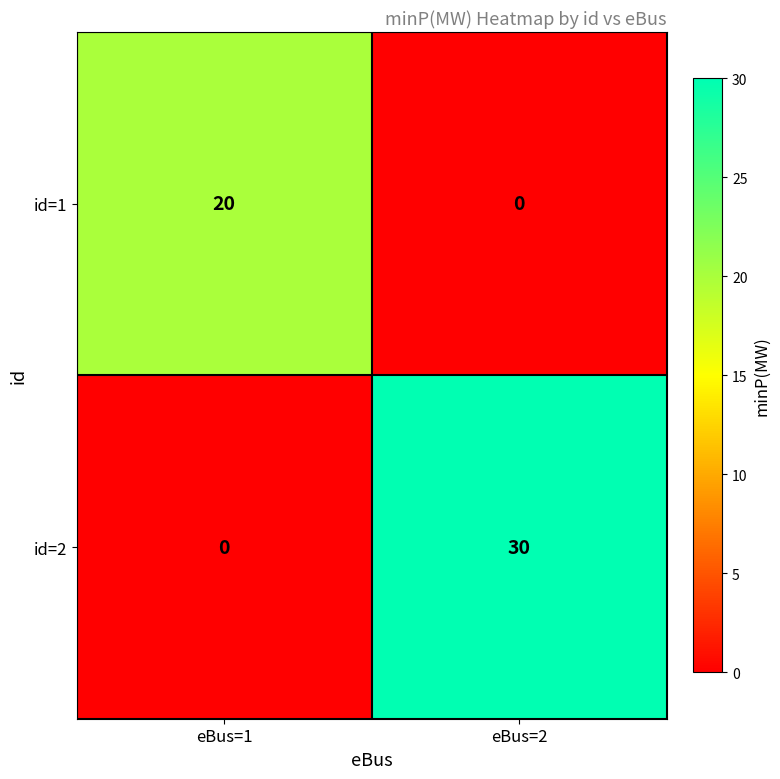

Reading left to right, transcribe all the data shown in this chart.

id=1: 20	0
id=2: 0	30